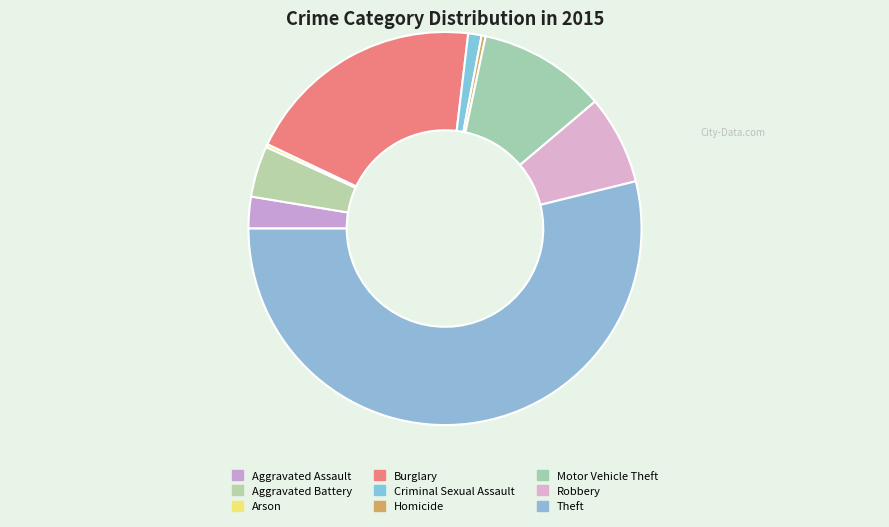

What is the largest slice in the pie chart?

Theft